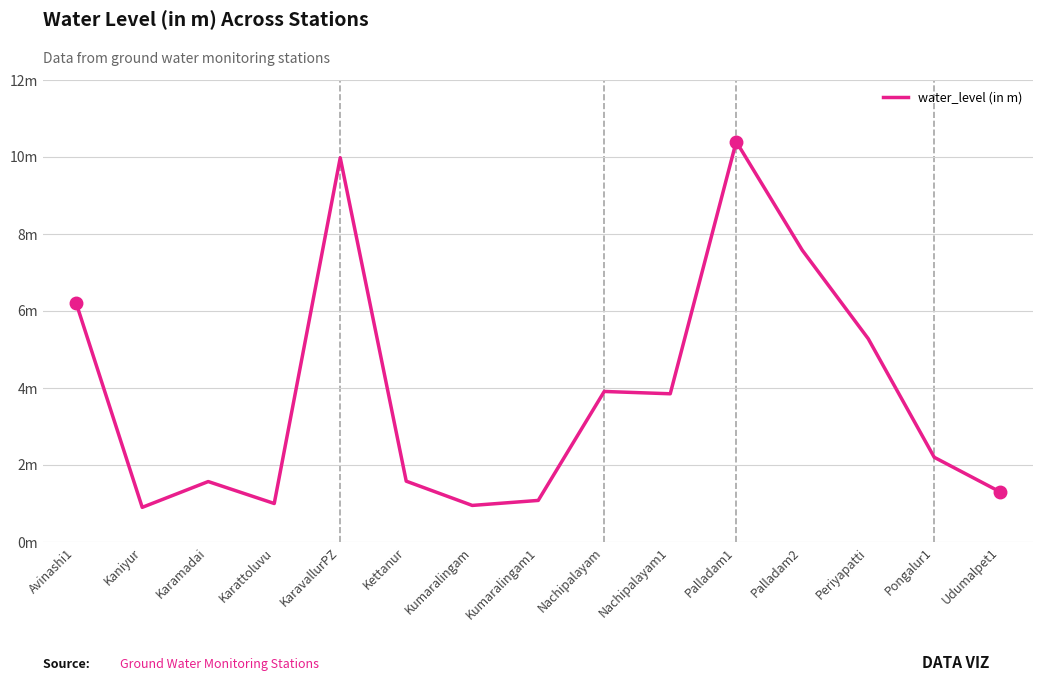

Is this an area chart (filled region under the line)?

No